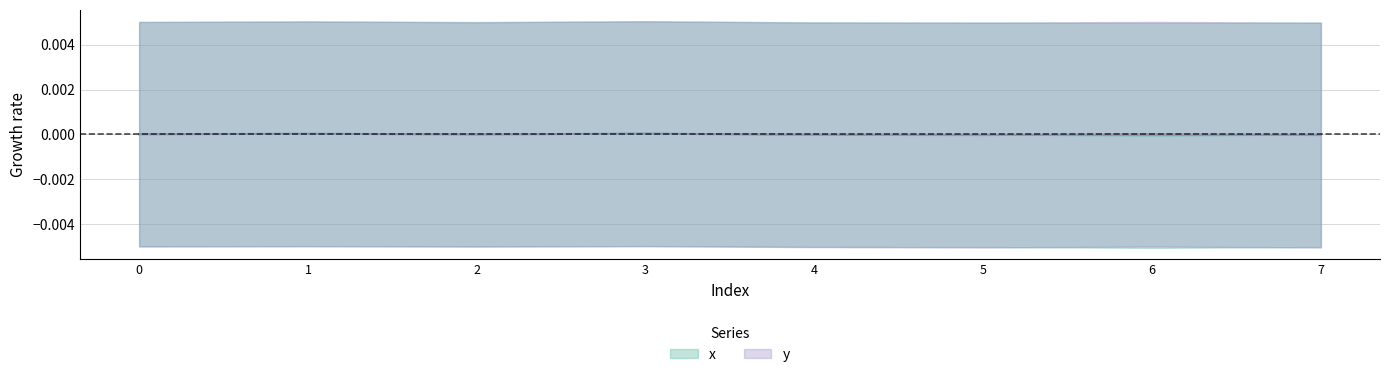

Is it true that x equals -0.0 at 5?

False